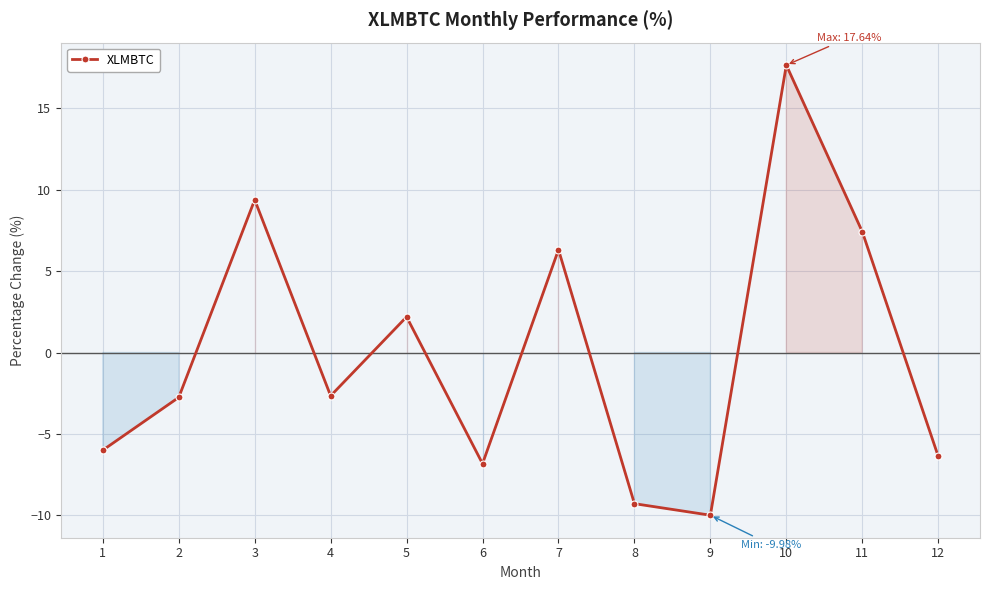

How many lines are shown in the chart?

1